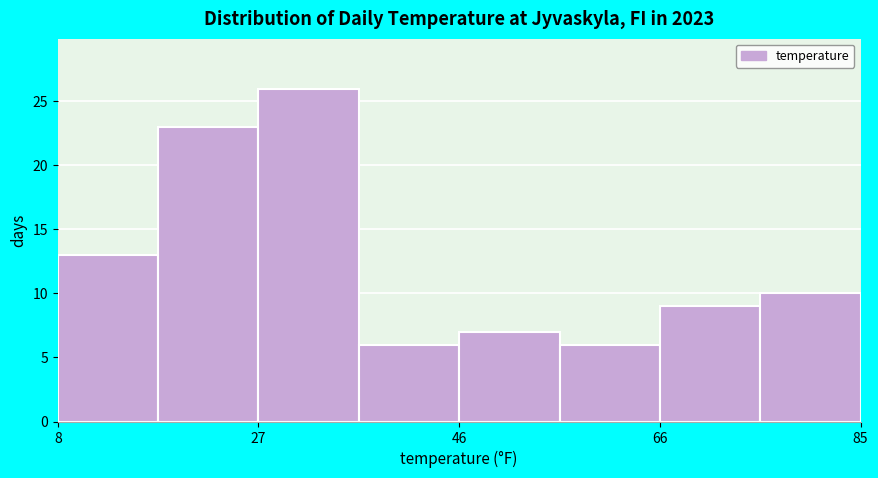

Reading left to right, transcribe this chart: for each bar, give the range it covers on the x-axis and its height. Neither the bar edges nor the heights are printed on the chart, so give them approximately, as read against the axes.

8 to 18: 13
18 to 28: 23
28 to 36: 26
36 to 46: 6
46 to 56: 7
56 to 66: 6
66 to 76: 9
76 to 86: 10